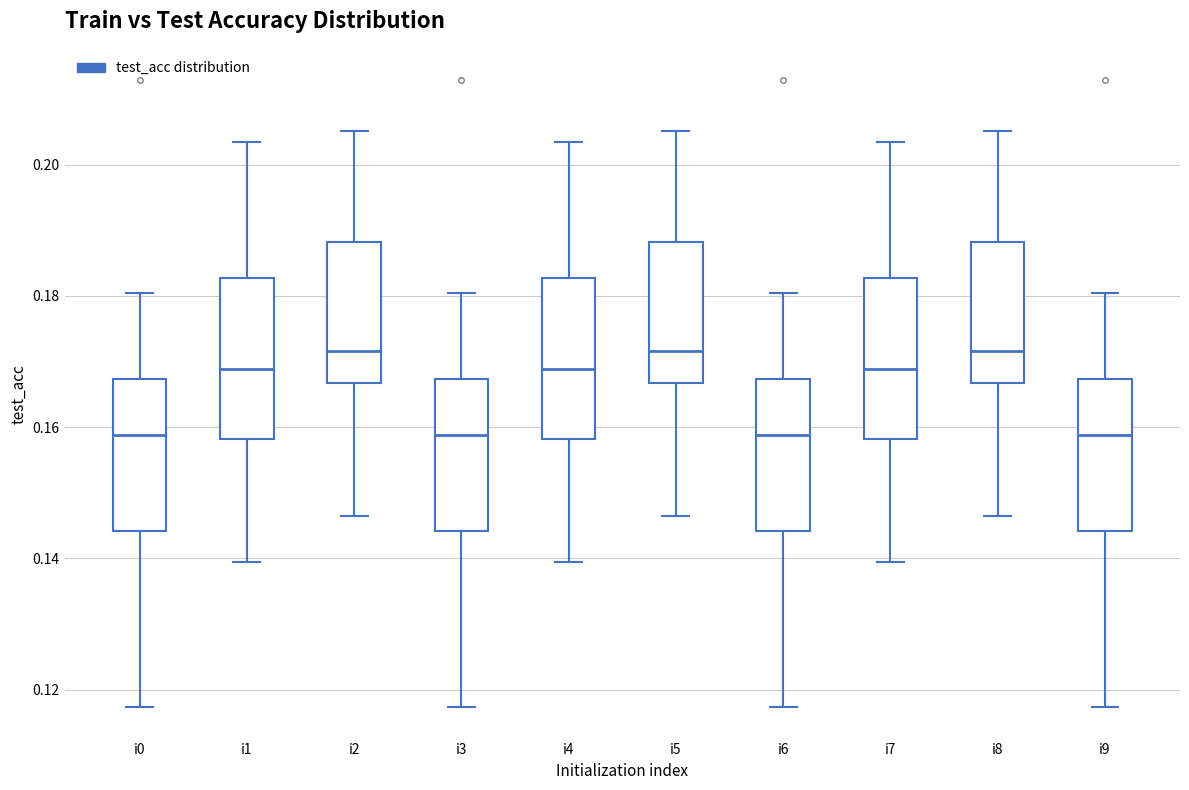

Reading left to right, transcribe this box plot: for each box, give where its median line is, the range the box spans, and where its two whiskers end, as read against the y-axis. The values are not printed on the chart, so give them approximately, as read against the axis.

i0: median 0.158, box 0.144 to 0.168, whiskers 0.118 to 0.180
i1: median 0.168, box 0.158 to 0.182, whiskers 0.140 to 0.204
i2: median 0.172, box 0.166 to 0.188, whiskers 0.146 to 0.206
i3: median 0.158, box 0.144 to 0.168, whiskers 0.118 to 0.180
i4: median 0.168, box 0.158 to 0.182, whiskers 0.140 to 0.204
i5: median 0.172, box 0.166 to 0.188, whiskers 0.146 to 0.206
i6: median 0.158, box 0.144 to 0.168, whiskers 0.118 to 0.180
i7: median 0.168, box 0.158 to 0.182, whiskers 0.140 to 0.204
i8: median 0.172, box 0.166 to 0.188, whiskers 0.146 to 0.206
i9: median 0.158, box 0.144 to 0.168, whiskers 0.118 to 0.180